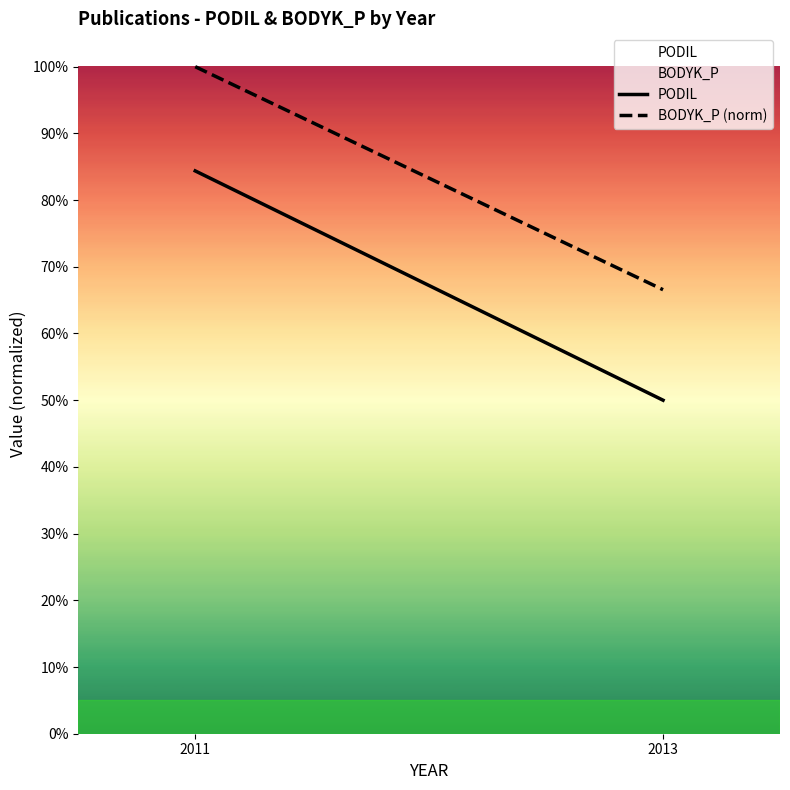

Is the value of BODYK_P (norm) at 2013 greater than the value of PODIL at 2011?

No